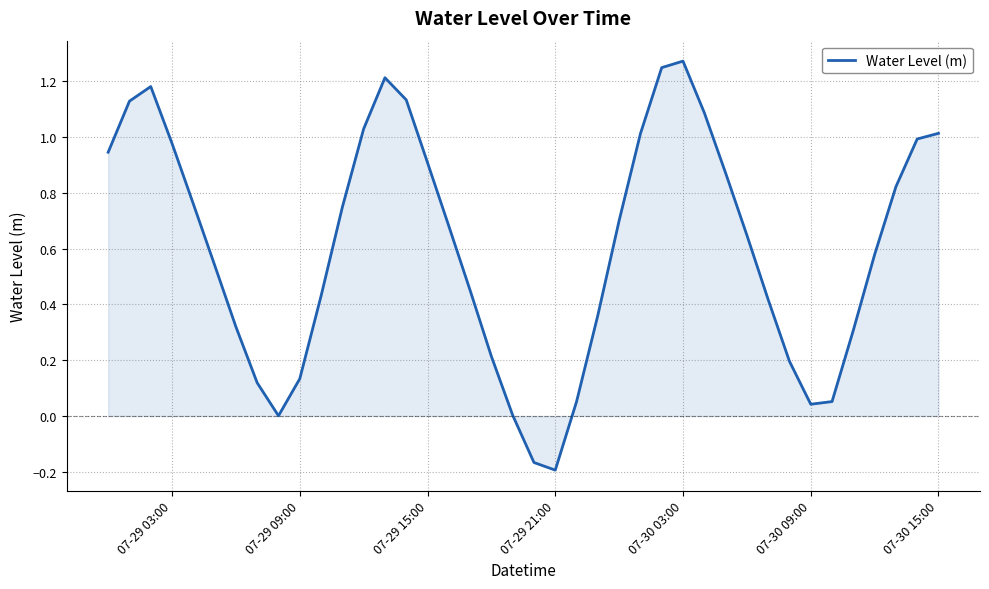

How many lines are shown in the chart?

1